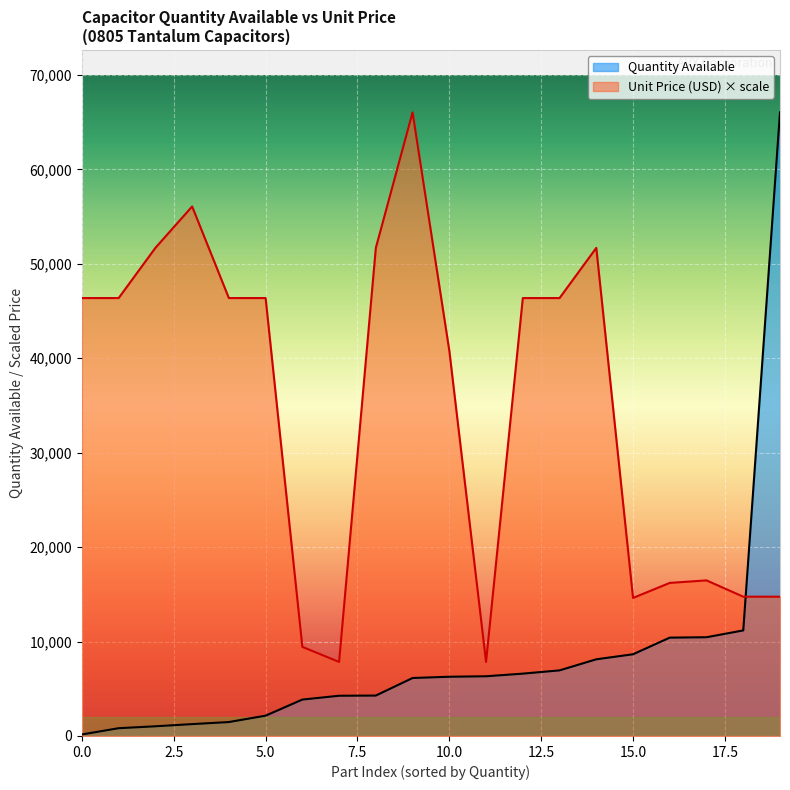

Which series has the widest spread of values?

Quantity Available